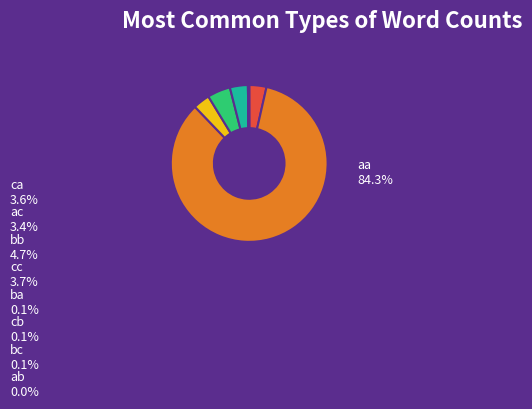

Which category has the biggest portion of the pie?

aa